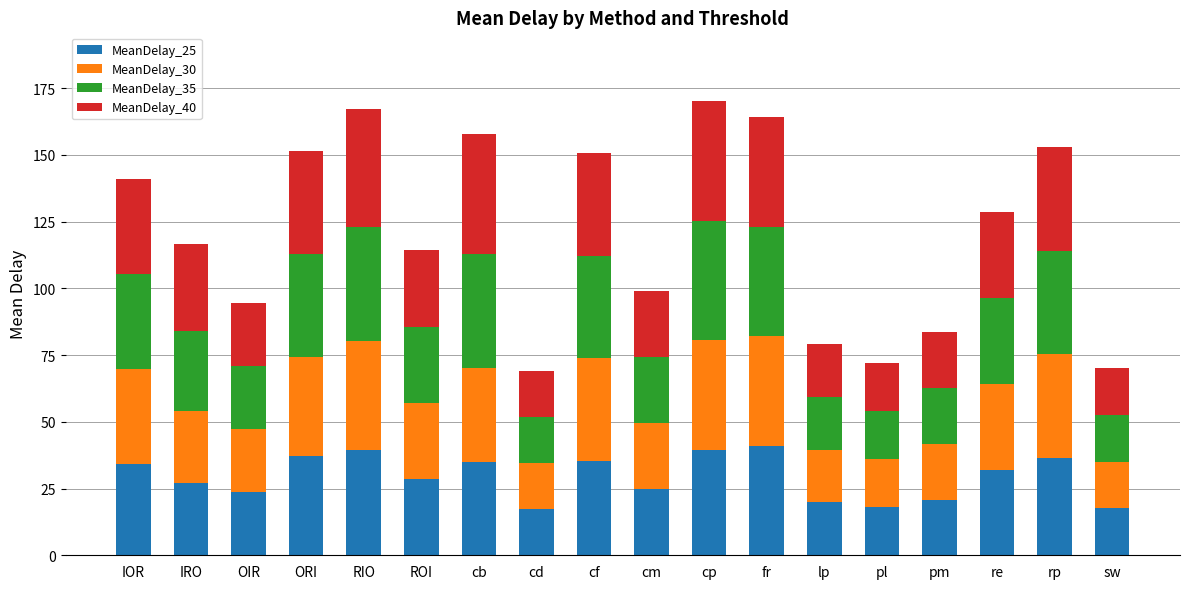

How many bars are there in total?

18